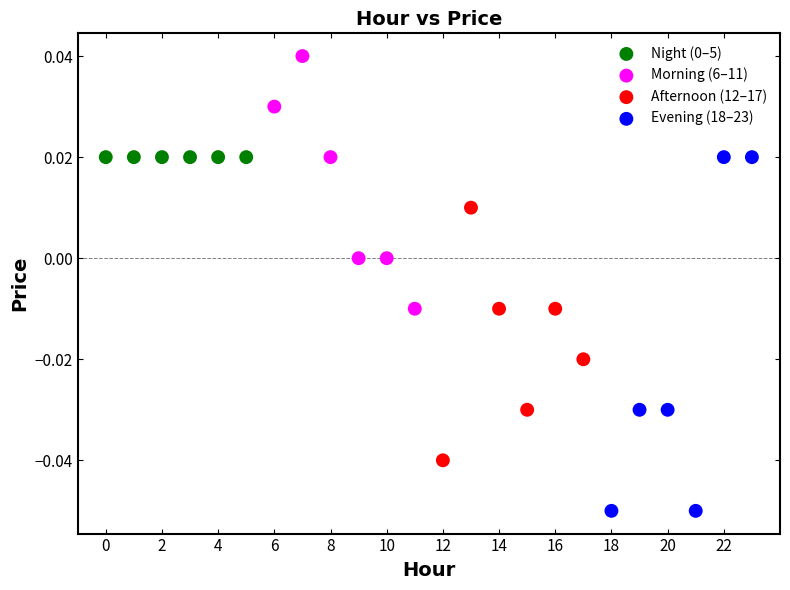

Which series contains the lowest Y value?

Evening (18–23)